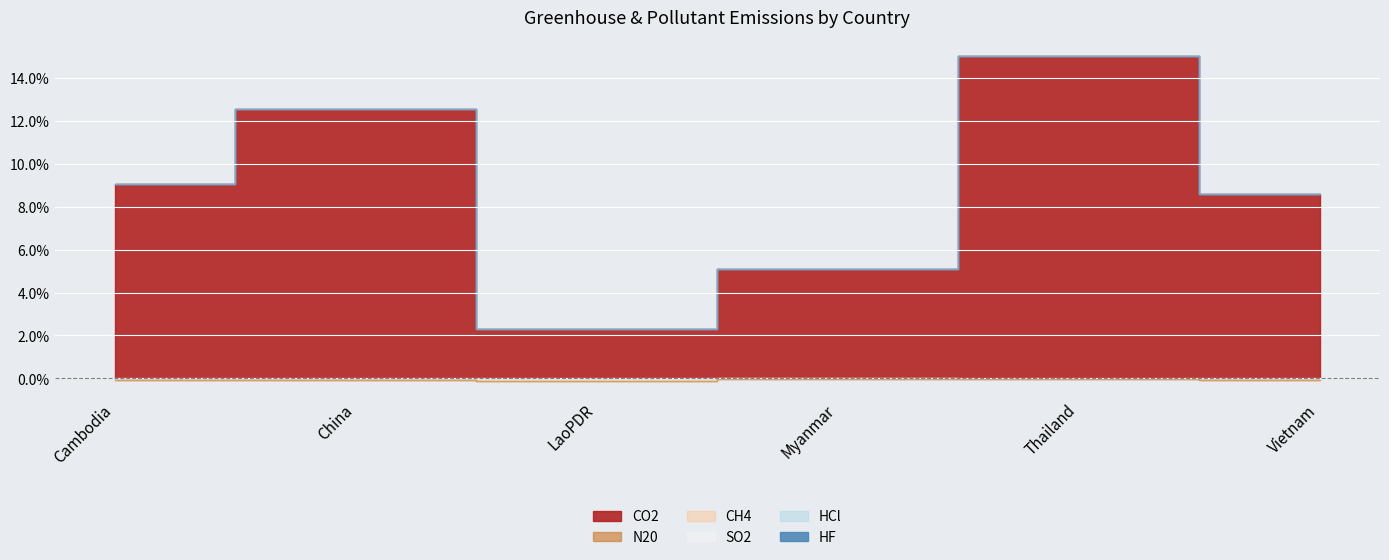

What position from the right is Thailand?

2